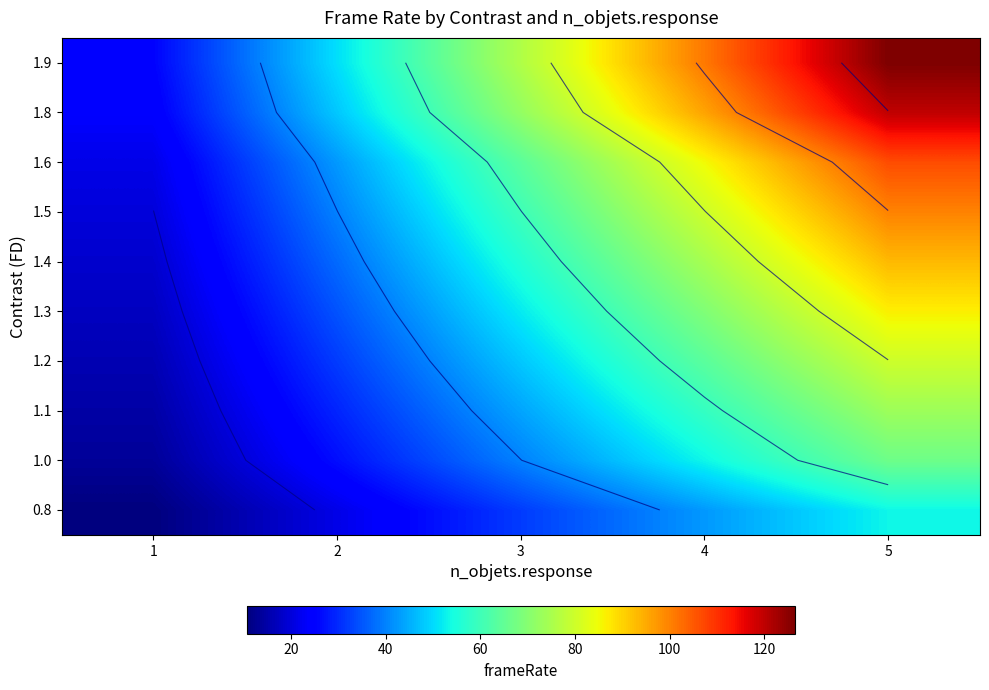

Rank the series at 5 from lowest to highest value.

0.8, 1.0, 1.1, 1.2, 1.3, 1.4, 1.5, 1.6, 1.8, 1.9